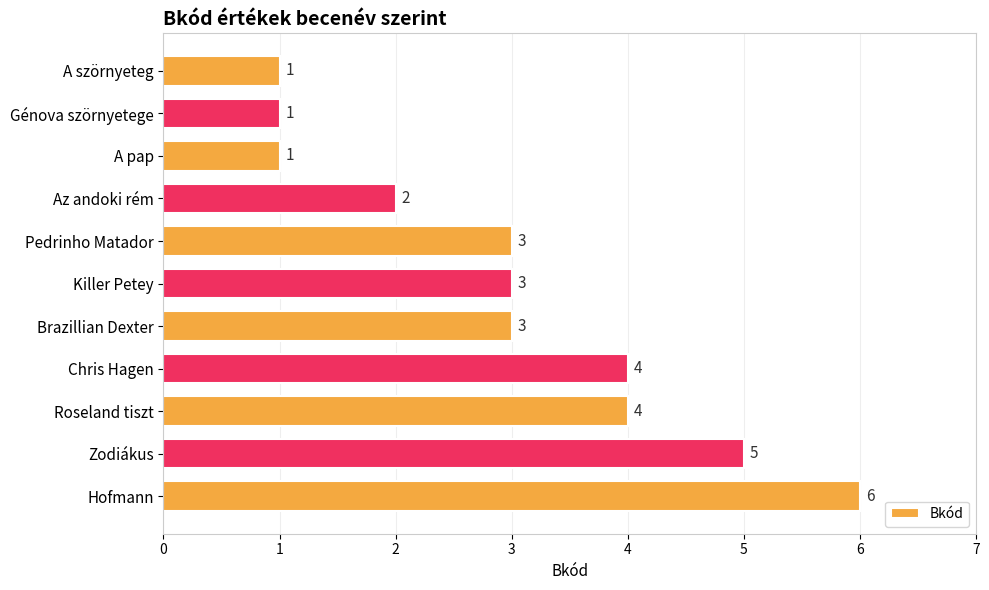

True or false: the data shows 0 at Génova szörnyetege.

False